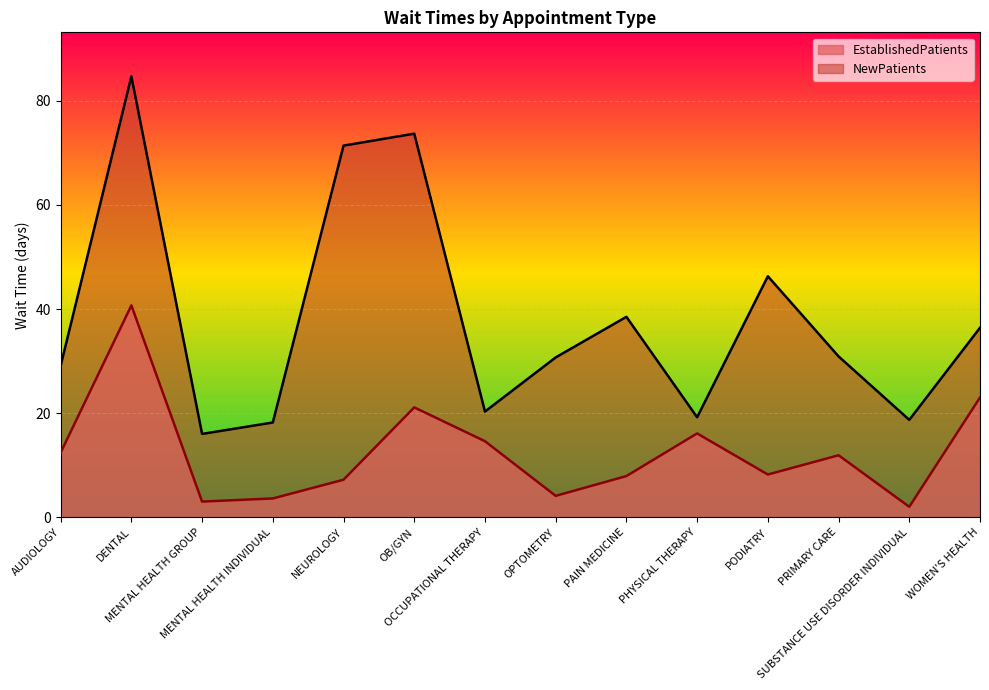

What is the sum of the NewPatients values at MENTAL HEALTH INDIVIDUAL and DENTAL?

102.9